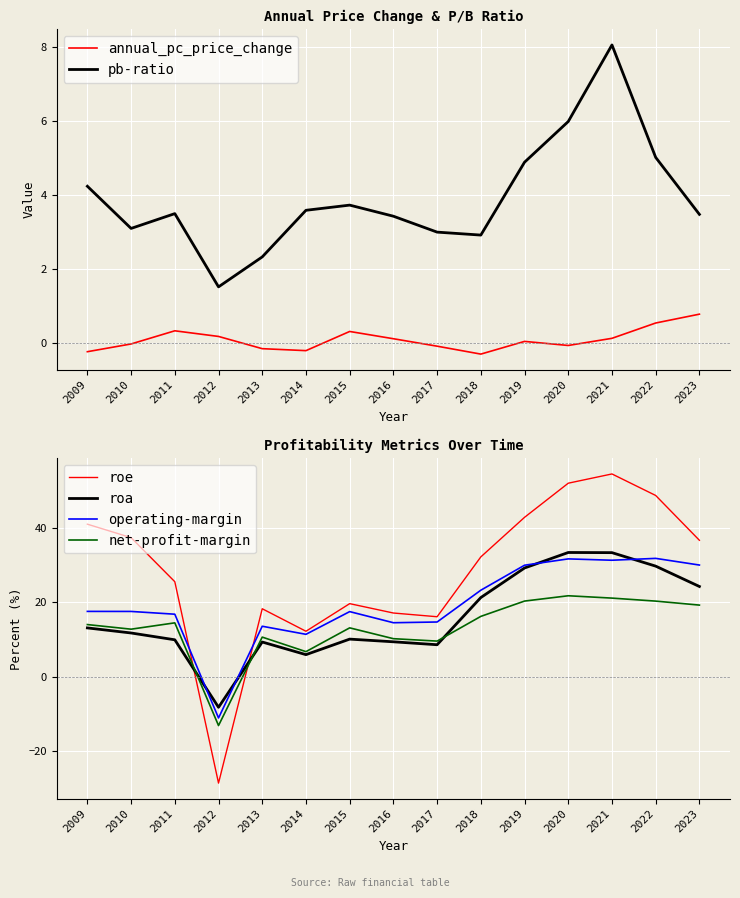

At which label does pb-ratio reach its peak?

2021